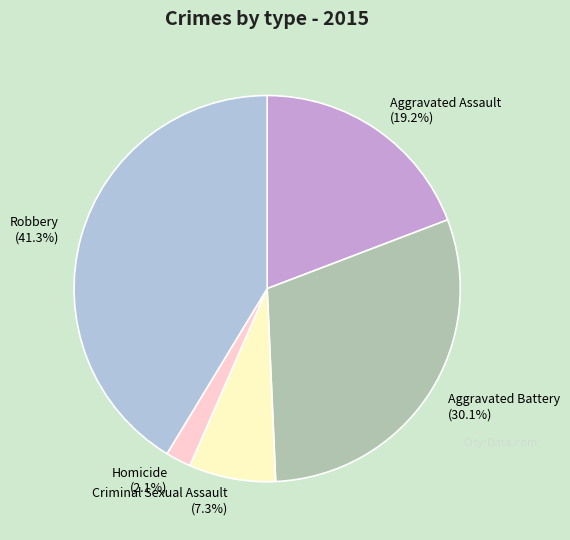

To the nearest percent, what is the difference between the largest and smallest slice percentages?

39%